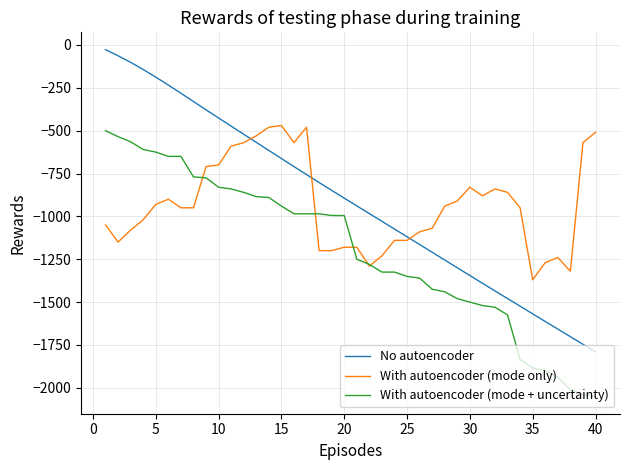

What is the smallest value displayed?

-2050.0